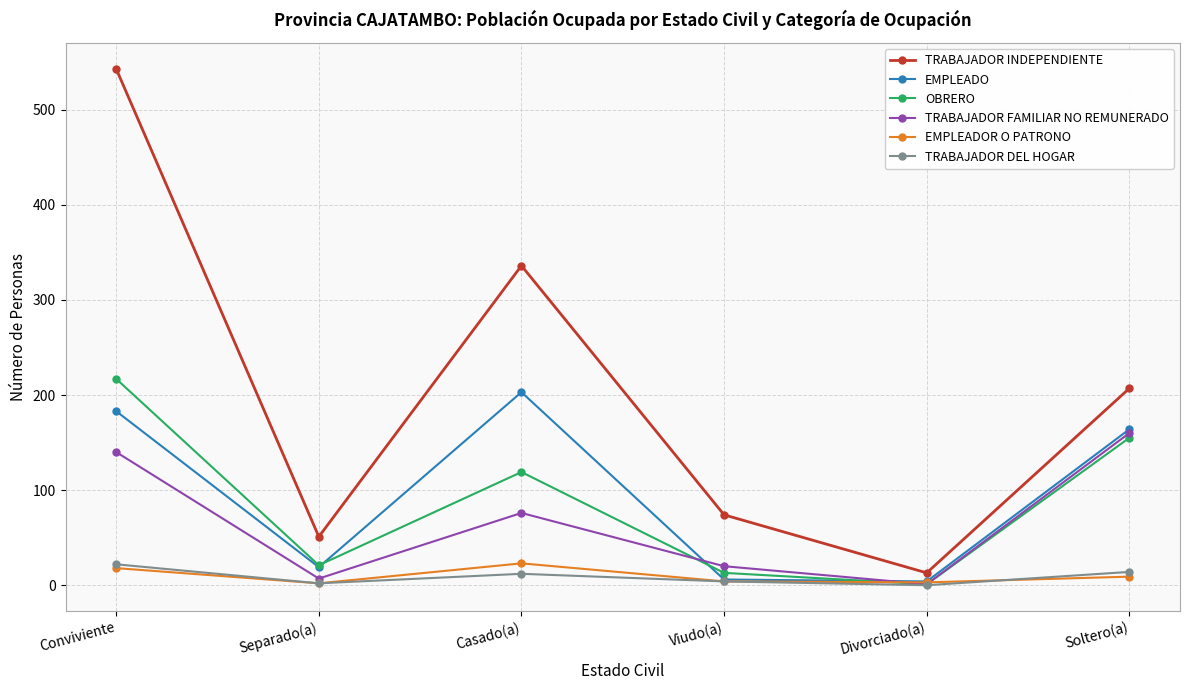

Where is TRABAJADOR INDEPENDIENTE nearest to the value 278?

Casado(a)